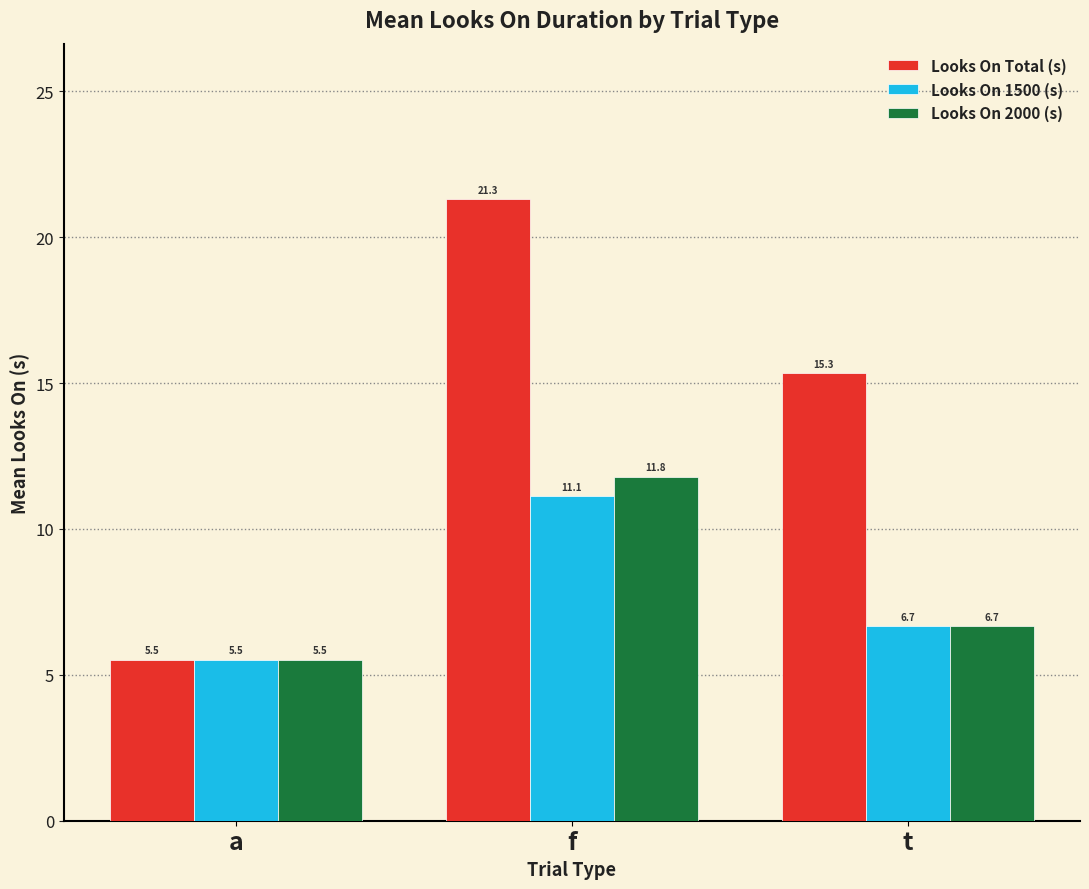

How many groups of bars are there?

3